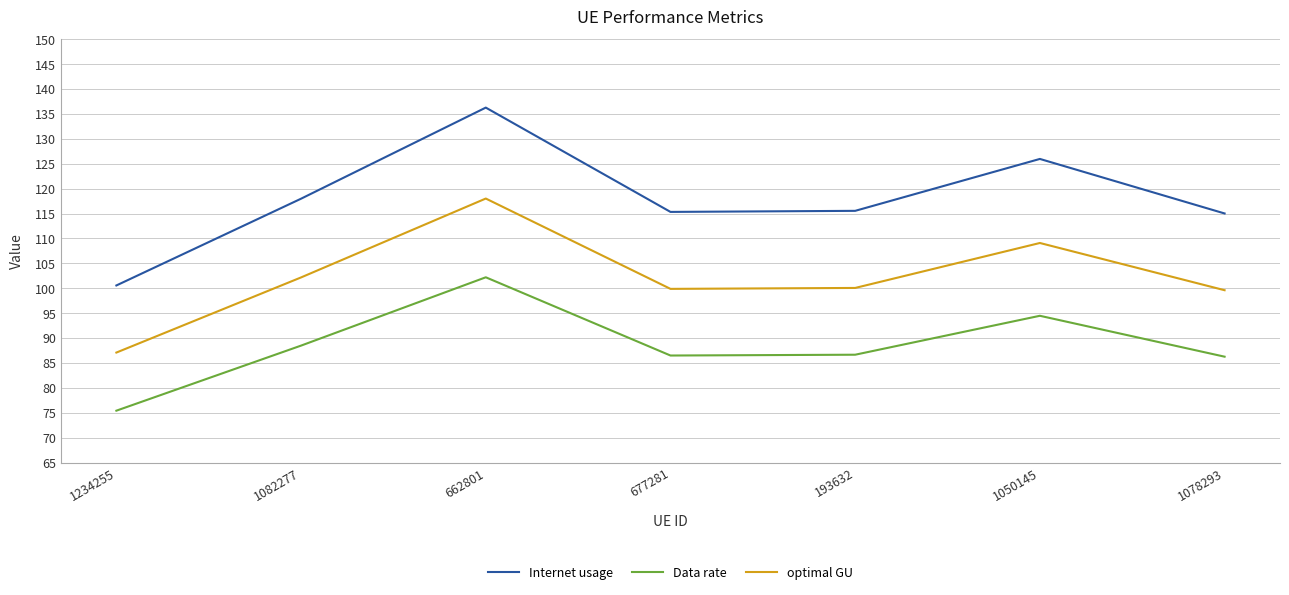

Which category has the lowest value in the Internet usage series?

1234255